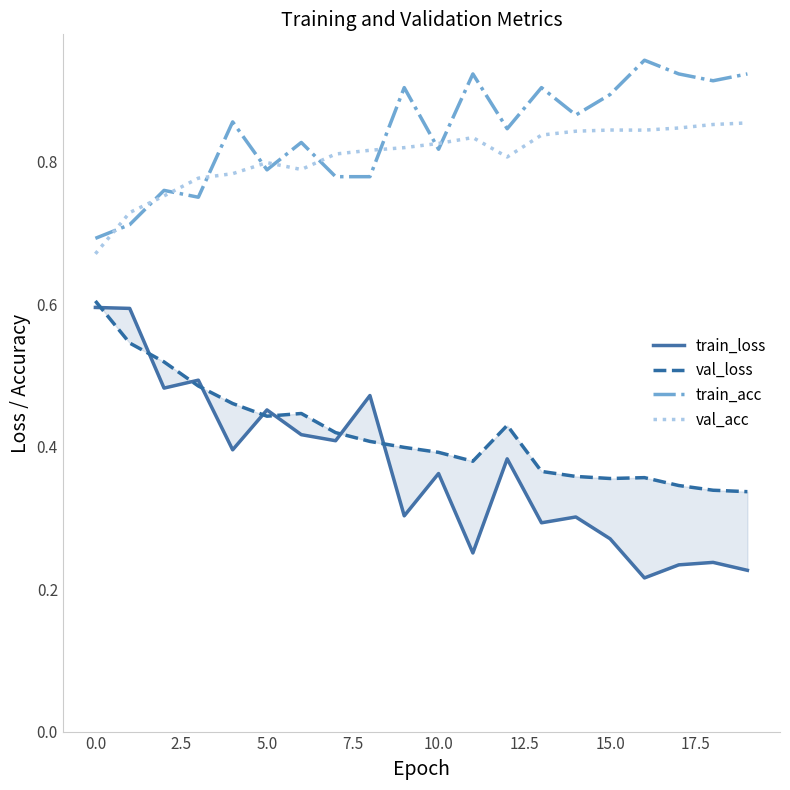

Is it true that train_acc equals 0.5 at 10.0?

False